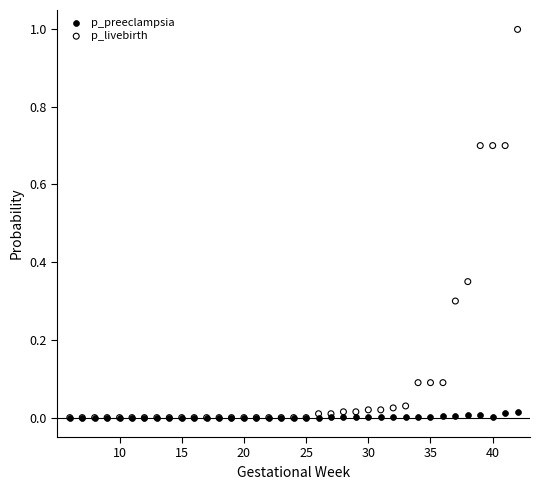

What are all the series names shown in the legend?

p_preeclampsia, p_livebirth